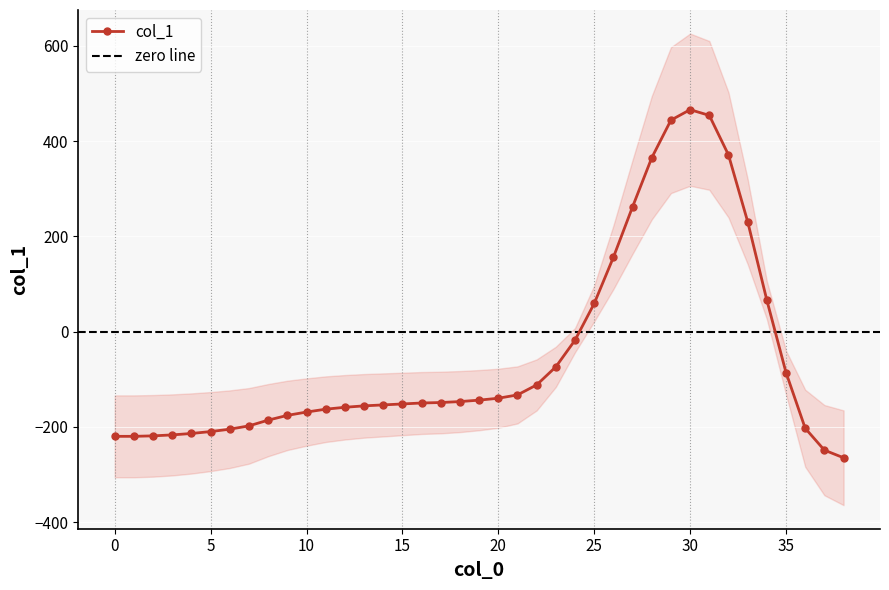

How many values exceed -150?

19